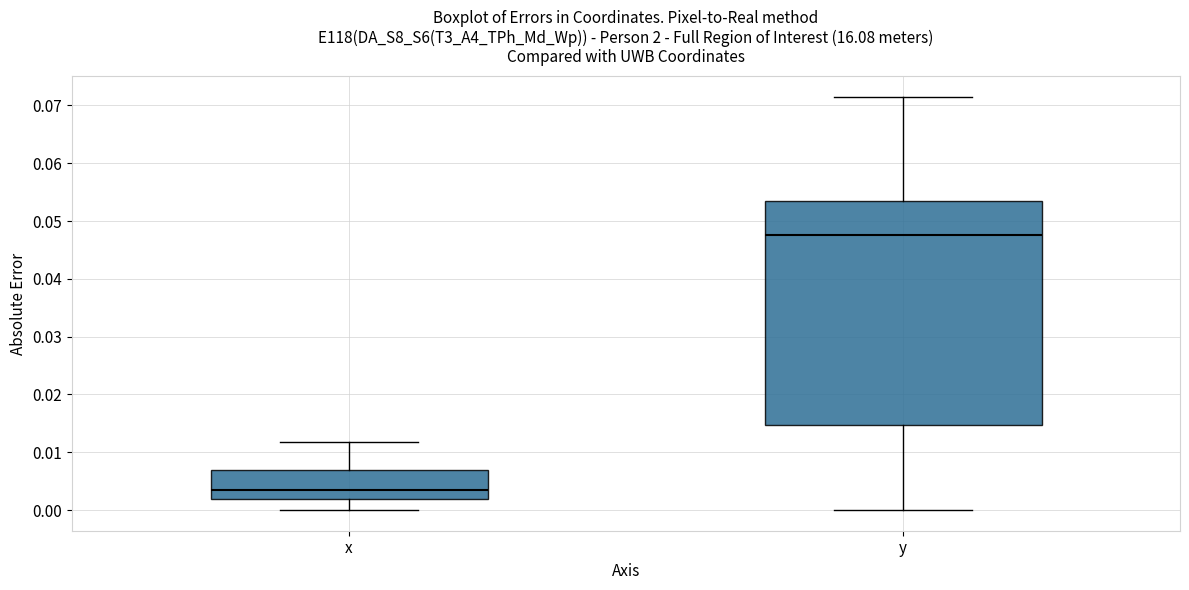

Which box is the tallest, from its lower edge to its upper edge?

y